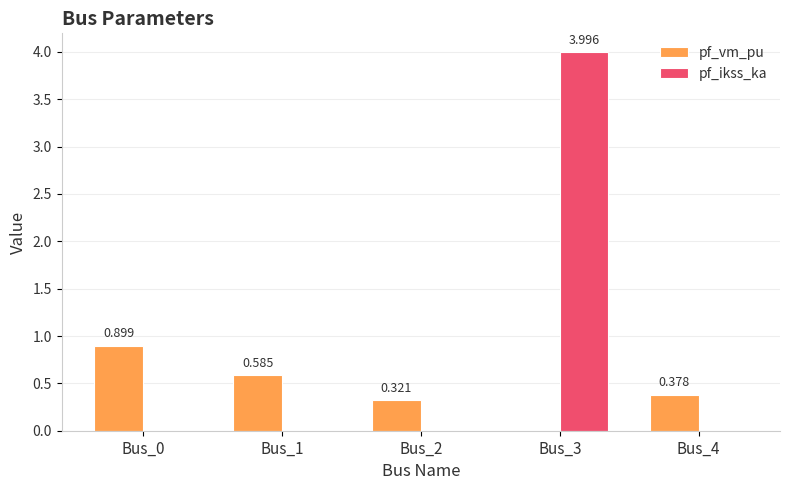

What are all the series names shown in the legend?

pf_vm_pu, pf_ikss_ka